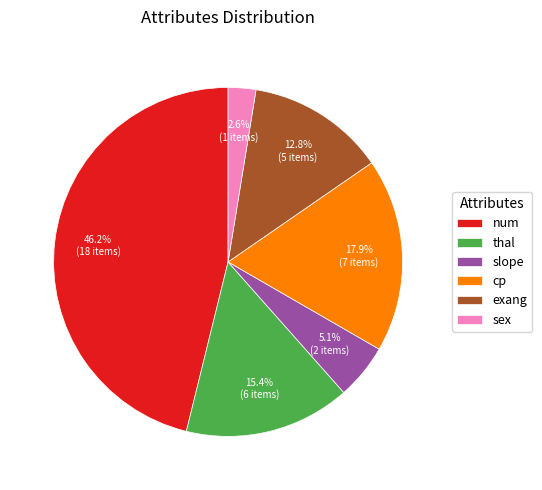

Is it true that num is 58% of the pie?

False